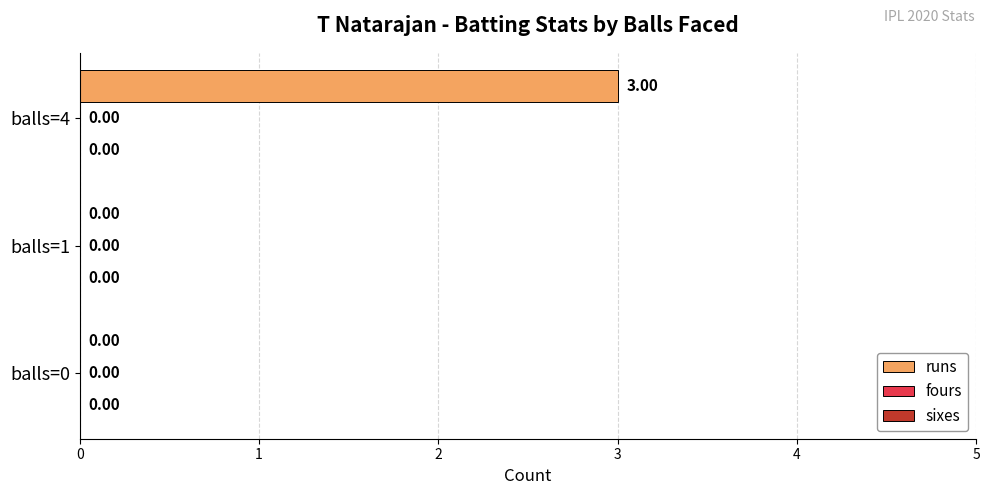

Are the bars horizontal?

Yes